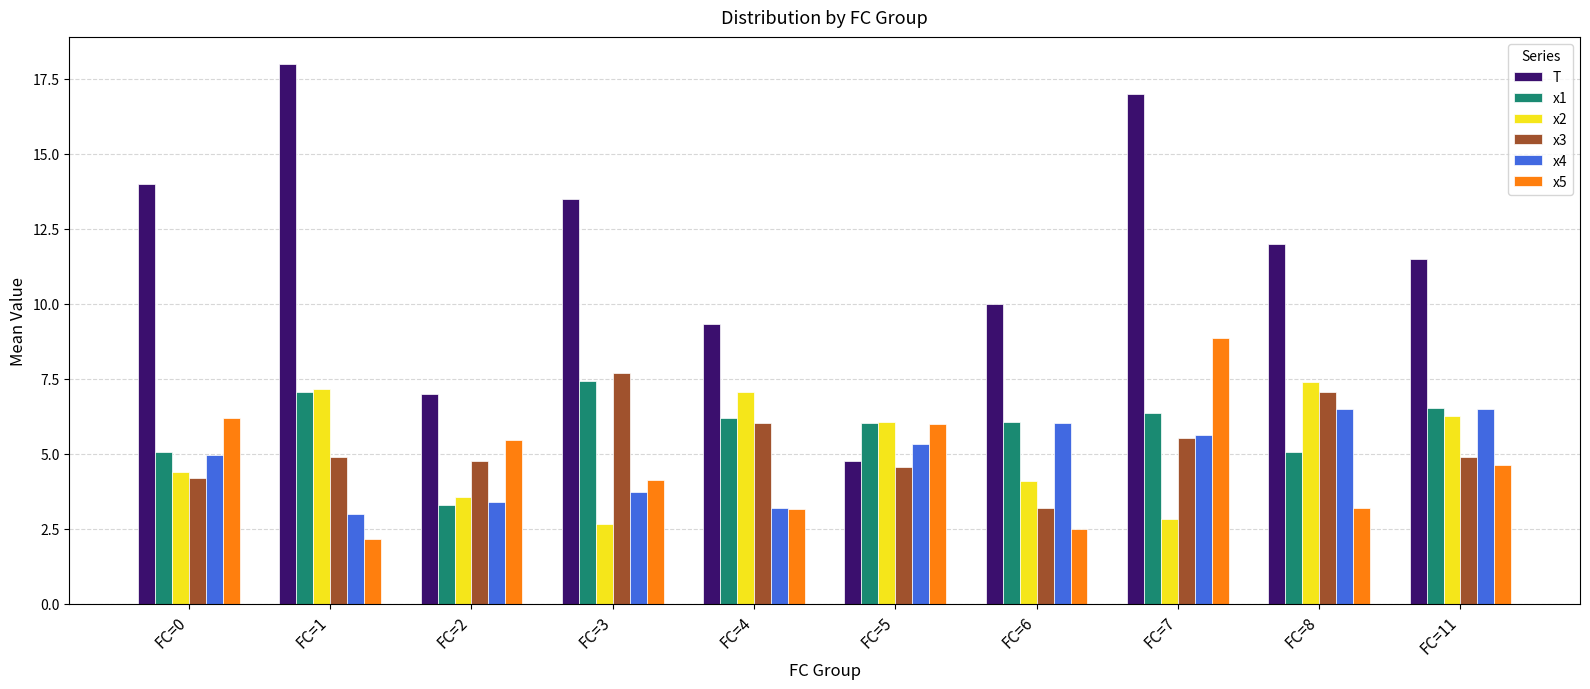

At which category is the sum across all series the highest?

FC=7